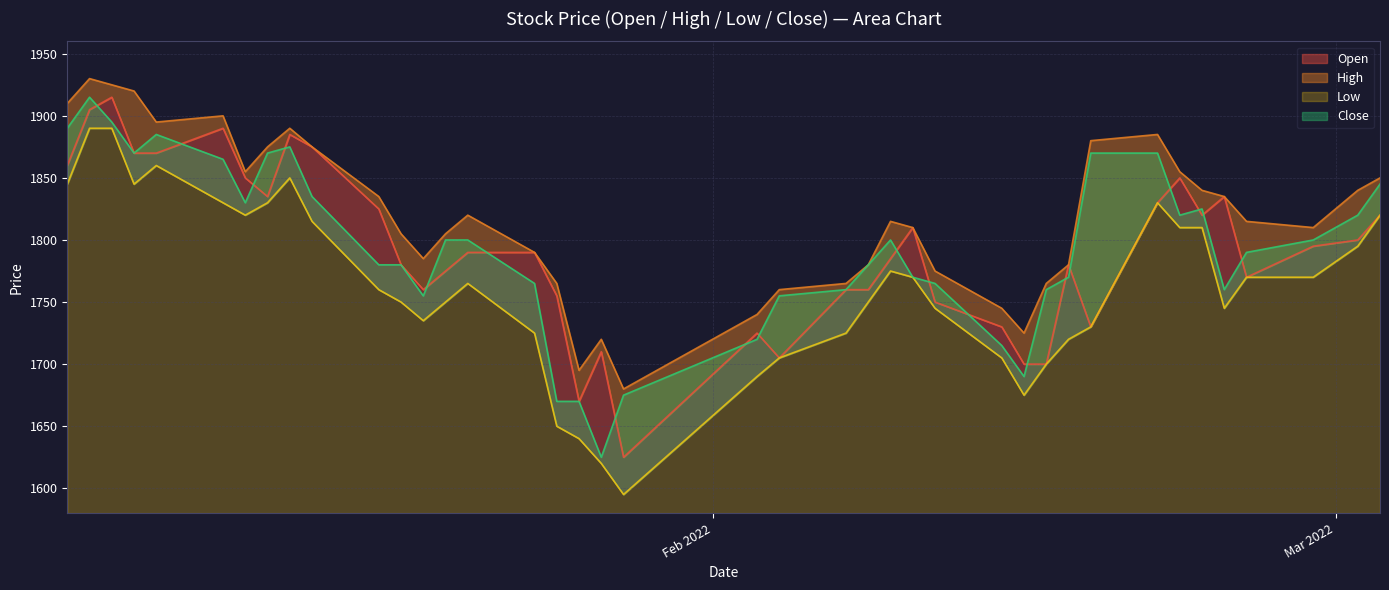

What is the sum of all Low values?

70505